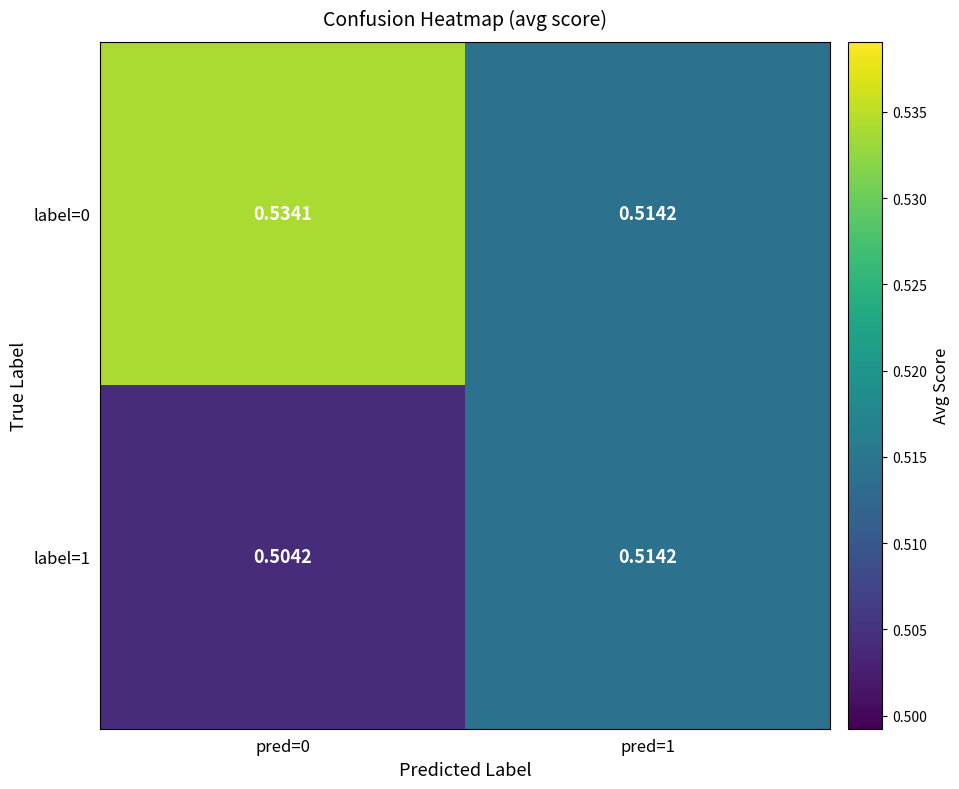

Is the value of label=0 at pred=1 greater than the value of label=1 at pred=0?

Yes